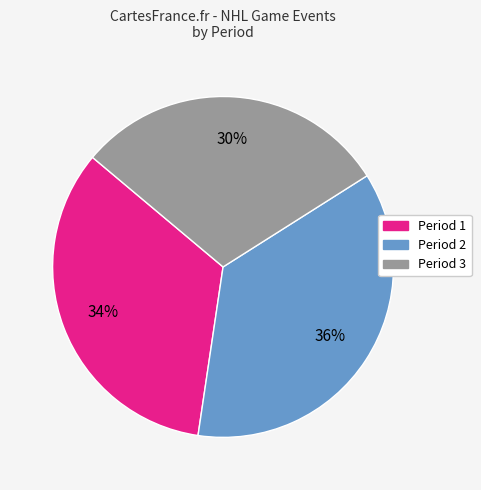

Which slice is the smallest?

Period 3